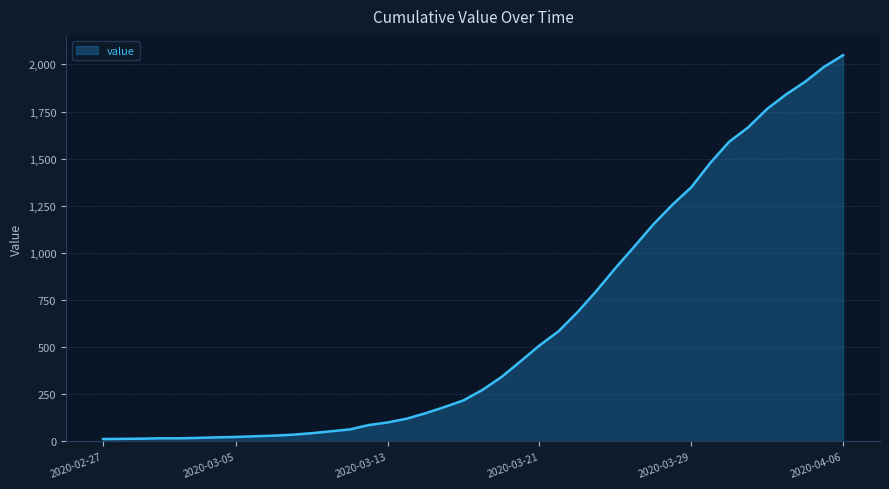

What is the difference between the maximum and minimum values?

2036